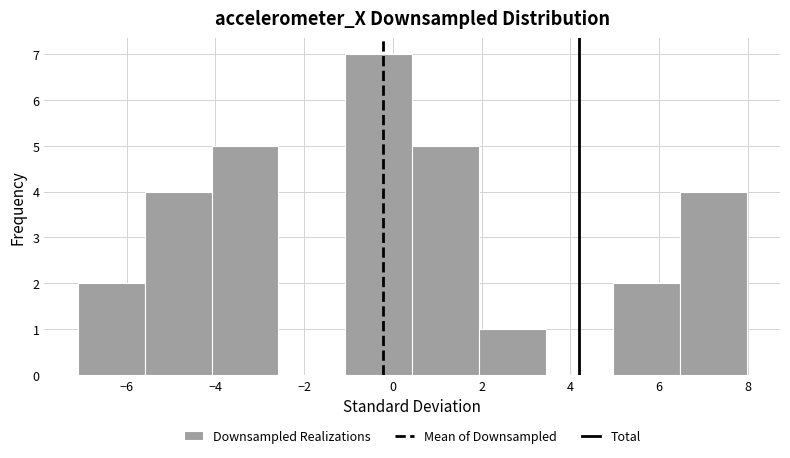

Reading left to right, list every bar in this chart as the range it spans on the x-axis followed by its height. Neither the bar edges nor the heights are printed on the chart, so give them approximately, as read against the axes.

-7.2 to -5.6: 2
-5.6 to -4.0: 4
-4.0 to -2.6: 5
-2.6 to -1.0: 0
-1.0 to 0.4: 7
0.4 to 2.0: 5
2.0 to 3.4: 1
3.4 to 5.0: 0
5.0 to 6.4: 2
6.4 to 8.0: 4